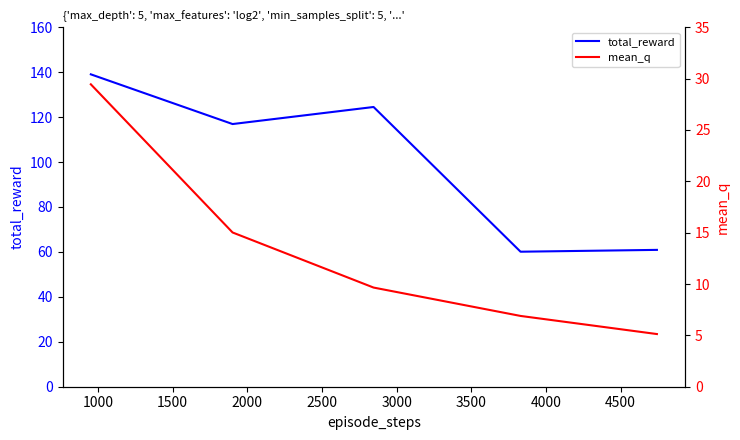

Is it true that mean_q equals 12.9 at 1500?

False